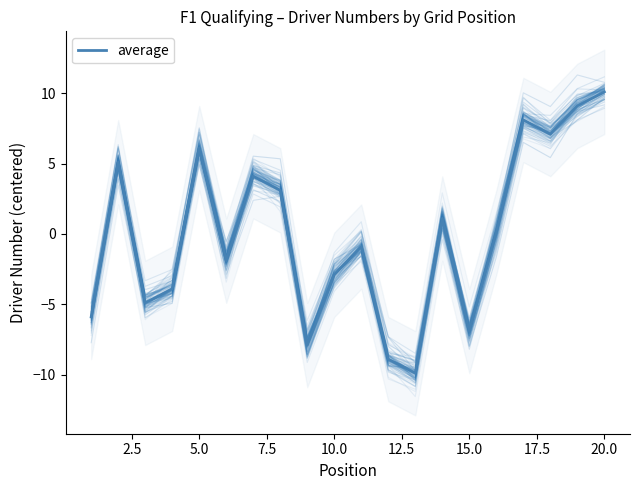

What is the highest value of the average series?

10.1